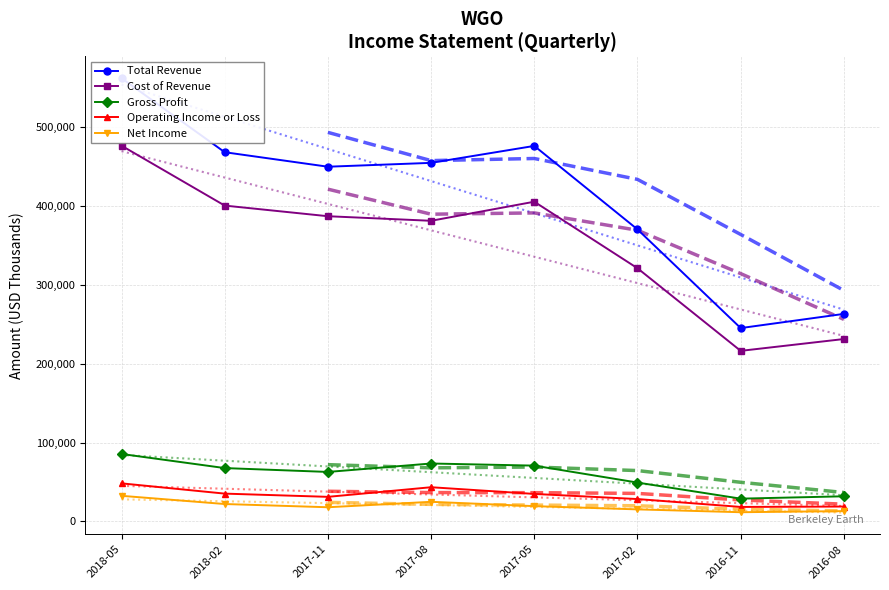

Reading left to right, list all the values displayed in this chart.

Total Revenue: 2018-05=562300	2018-02=468400	2017-11=450000	2017-08=454900	2017-05=476400	2017-02=370500	2016-11=245300	2016-08=263300
Cost of Revenue: 2018-05=476700	2018-02=400700	2017-11=387200	2017-08=381400	2017-05=405600	2017-02=321200	2016-11=216400	2016-08=231400
Gross Profit: 2018-05=85600	2018-02=67700	2017-11=62800	2017-08=73500	2017-05=70800	2017-02=49300	2016-11=28900	2016-08=31900
Operating Income or Loss: 2018-05=48300	2018-02=35300	2017-11=31200	2017-08=43400	2017-05=34900	2017-02=28400	2016-11=18400	2016-08=18900
Net Income: 2018-05=32500	2018-02=22100	2017-11=18000	2017-08=24900	2017-05=19400	2017-02=15300	2016-11=11700	2016-08=13100